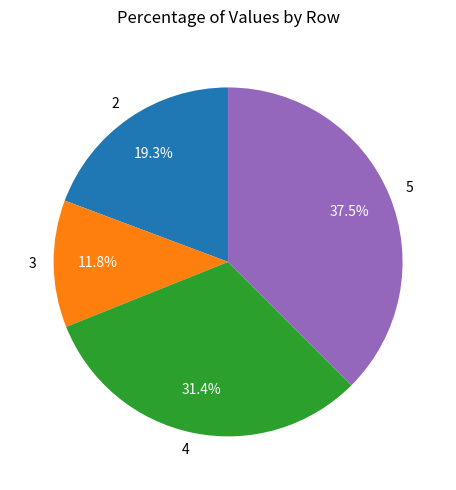

Is there a majority slice in this chart?

No